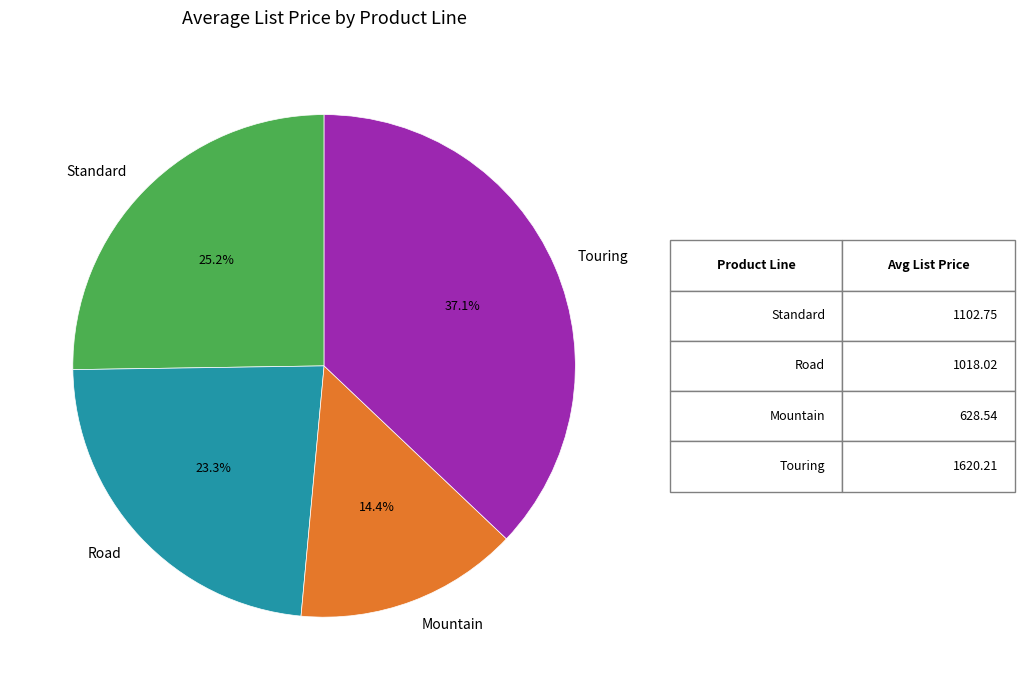

To the nearest percent, what percentage of the pie is Standard?

25%